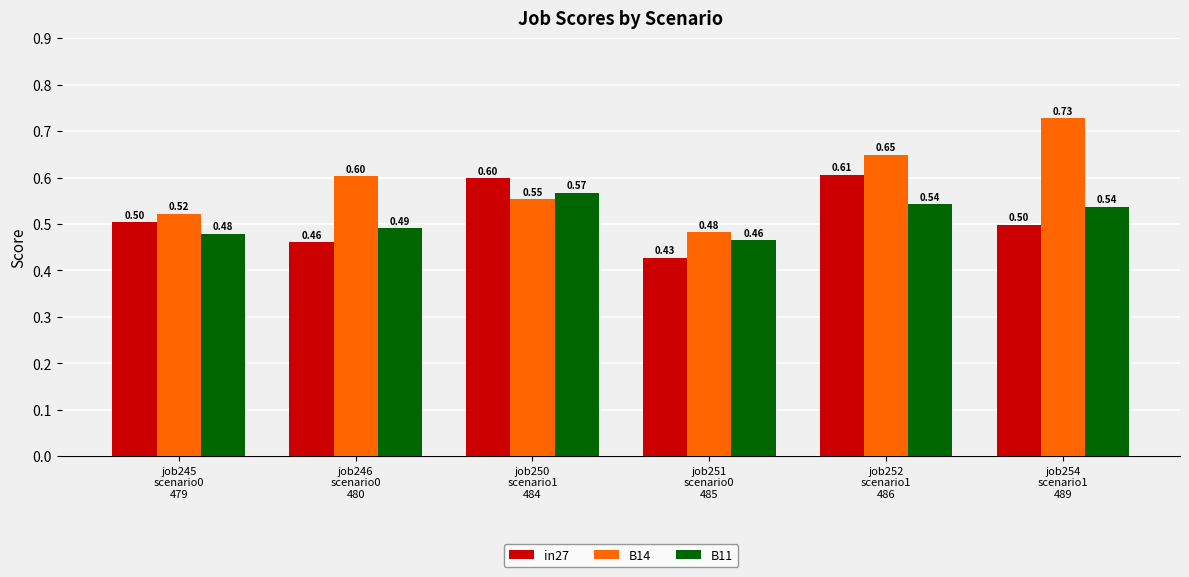

At which category does the chart reach its peak across all series?

job254
scenario1
489